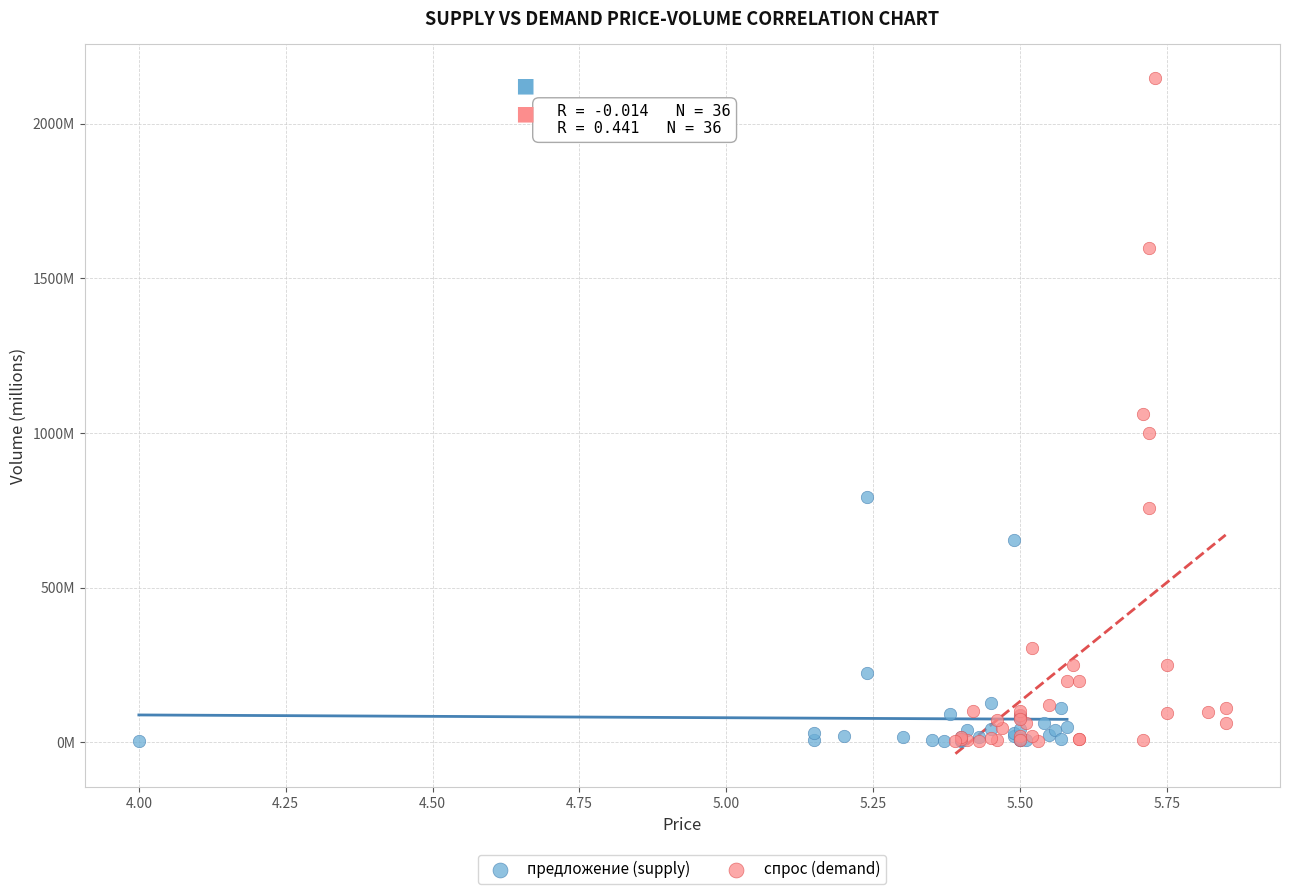

What are all the series names shown in the legend?

предложение (supply), спрос (demand)